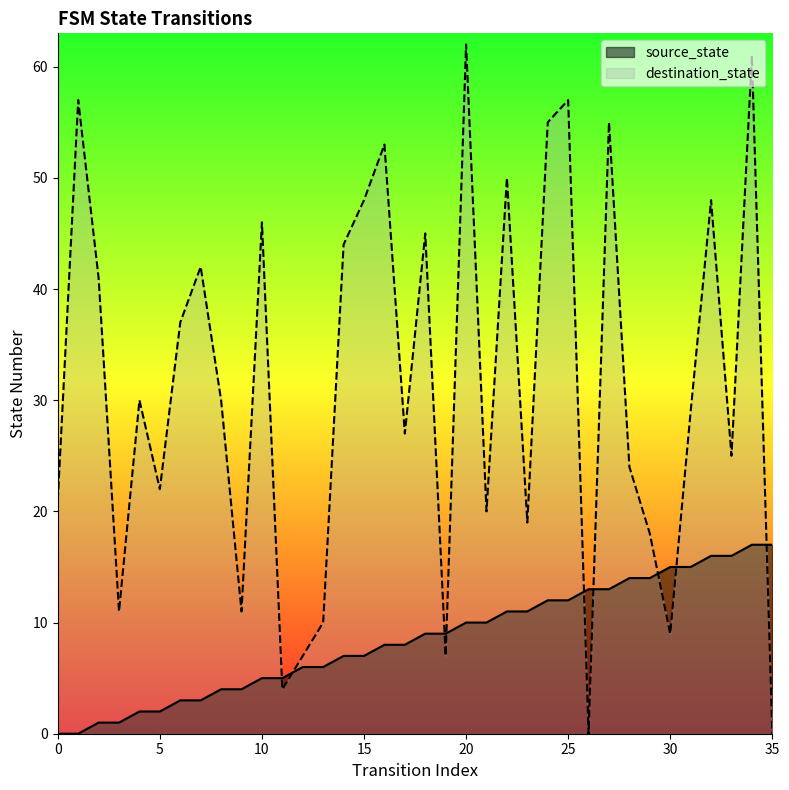

What is the sum of the source_state values at 18 and 28?

23